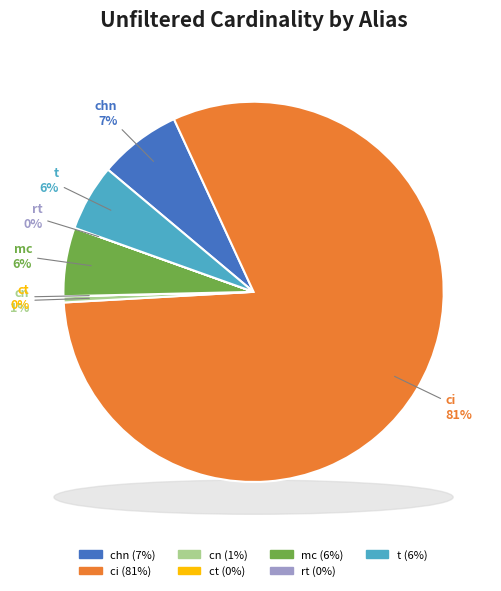

Does ct account for over 50% of the chart?

No